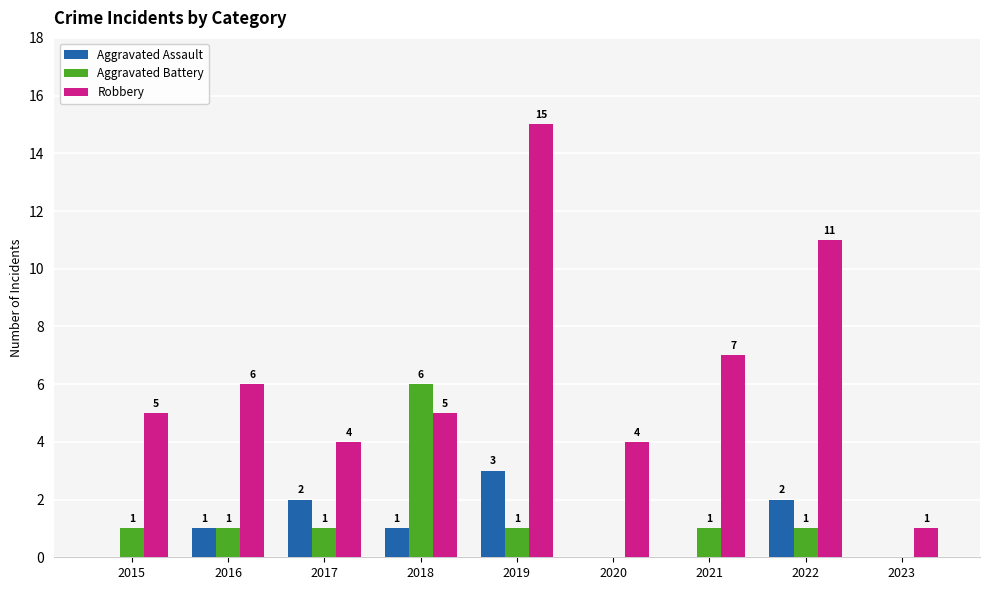

Are the bars grouped side by side (vs. stacked)?

Yes